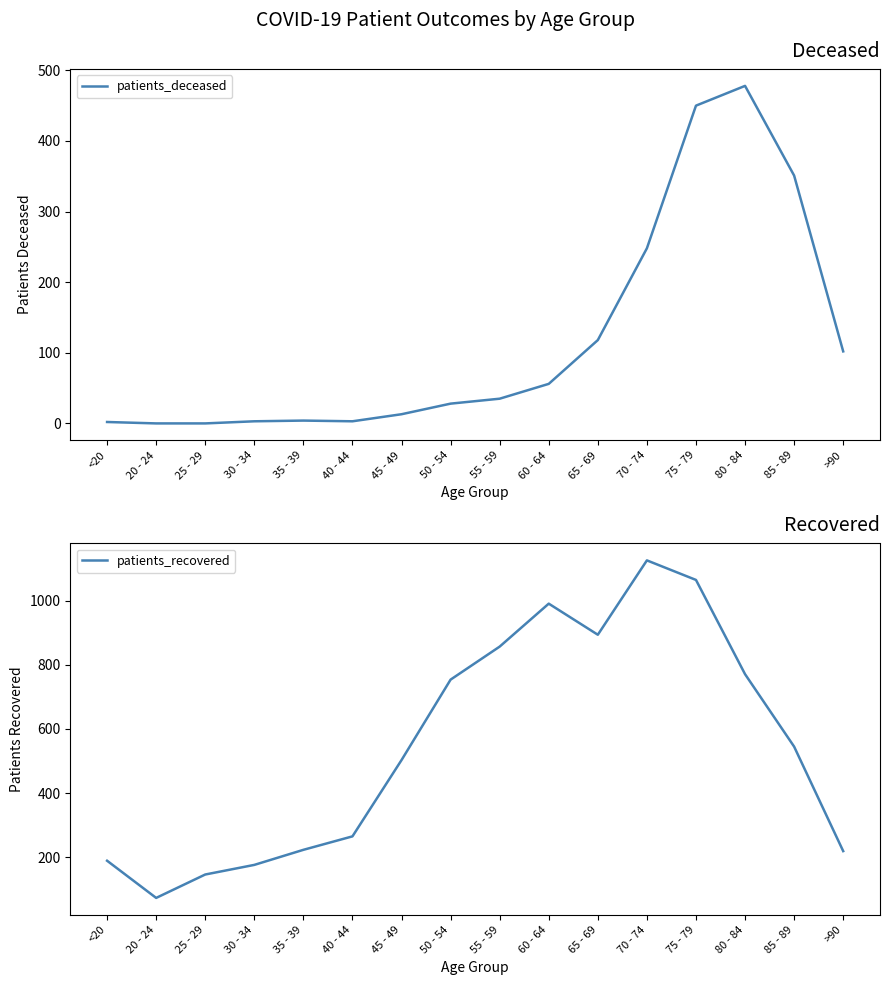

Where is the first local minimum for patients_recovered?

20 - 24